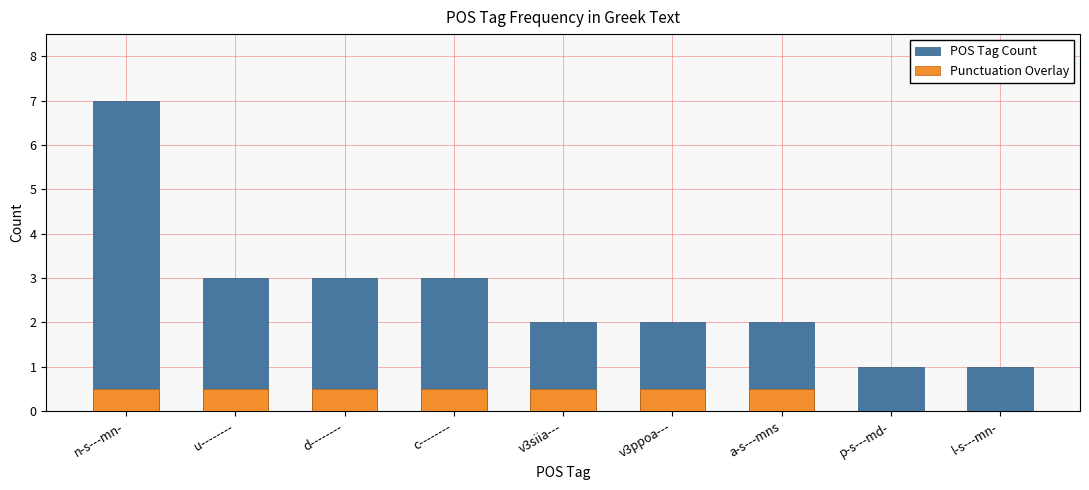

Reading right to left, list all the values displayed in this chart.

POS Tag Count: l-s---mn-=1.0	p-s---md-=1.0	a-s---mns=2.0	v3ppoa---=2.0	v3siia---=2.0	c--------=3.0	d--------=3.0	u--------=3.0	n-s---mn-=7.0
Punctuation Overlay: l-s---mn-=0.0	p-s---md-=0.0	a-s---mns=0.5	v3ppoa---=0.5	v3siia---=0.5	c--------=0.5	d--------=0.5	u--------=0.5	n-s---mn-=0.5